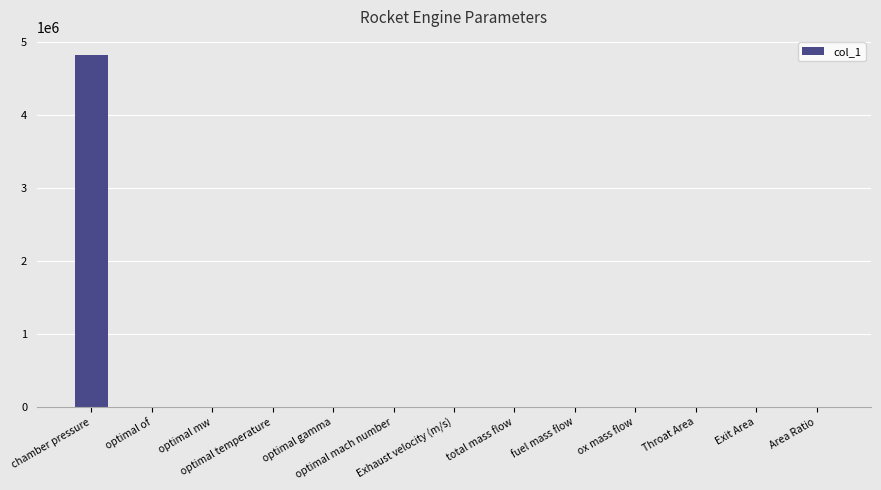

What is the greatest value displayed?

4826310.0